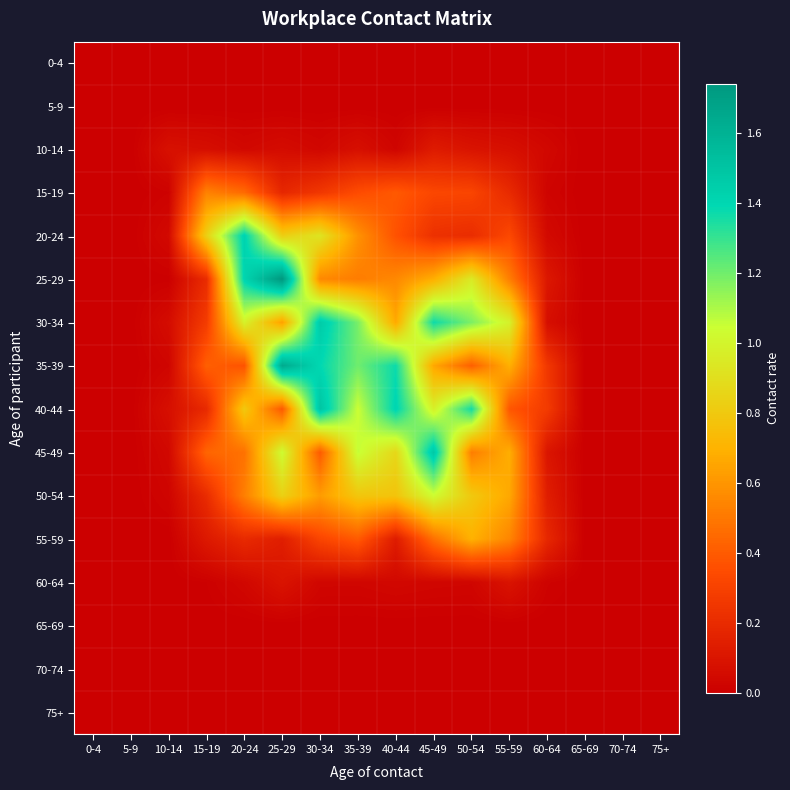

List the series in order of their peak value, highest first.

25-29, 35-39, 40-44, 45-49, 30-34, 20-24, 50-54, 55-59, 15-19, 10-14, 60-64, 0-4, 5-9, 65-69, 70-74, 75+